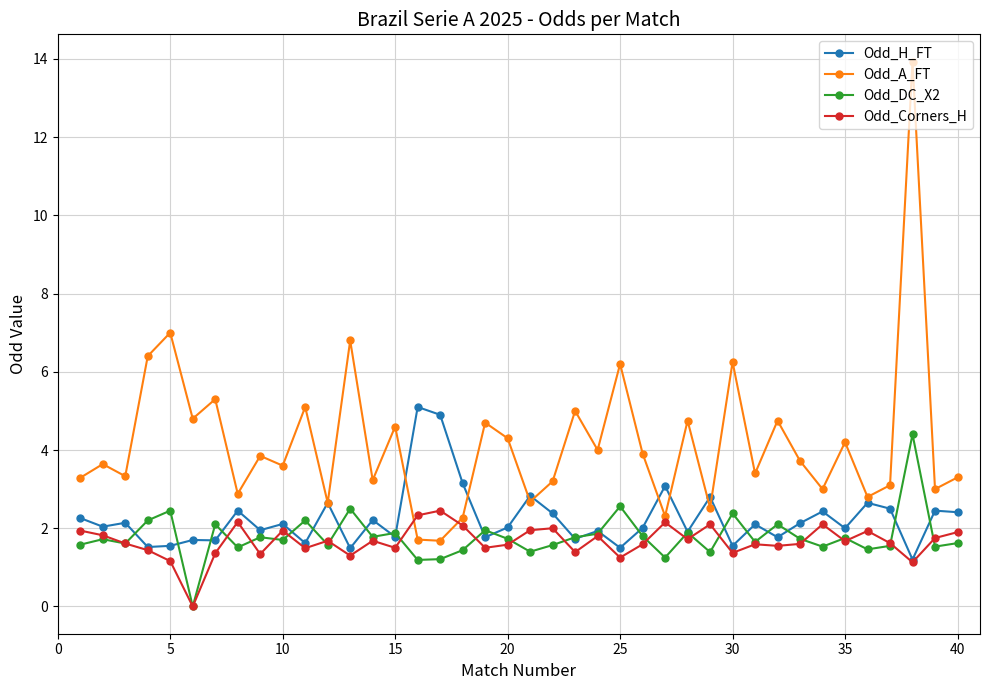

What is the value of the Odd_Corners_H point at the 5th from the left?

1.2